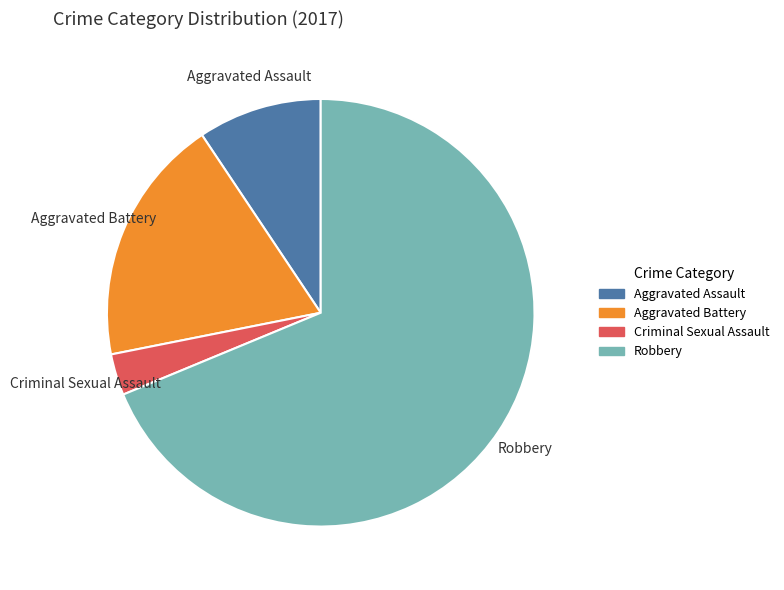

Is there a majority slice in this chart?

Yes